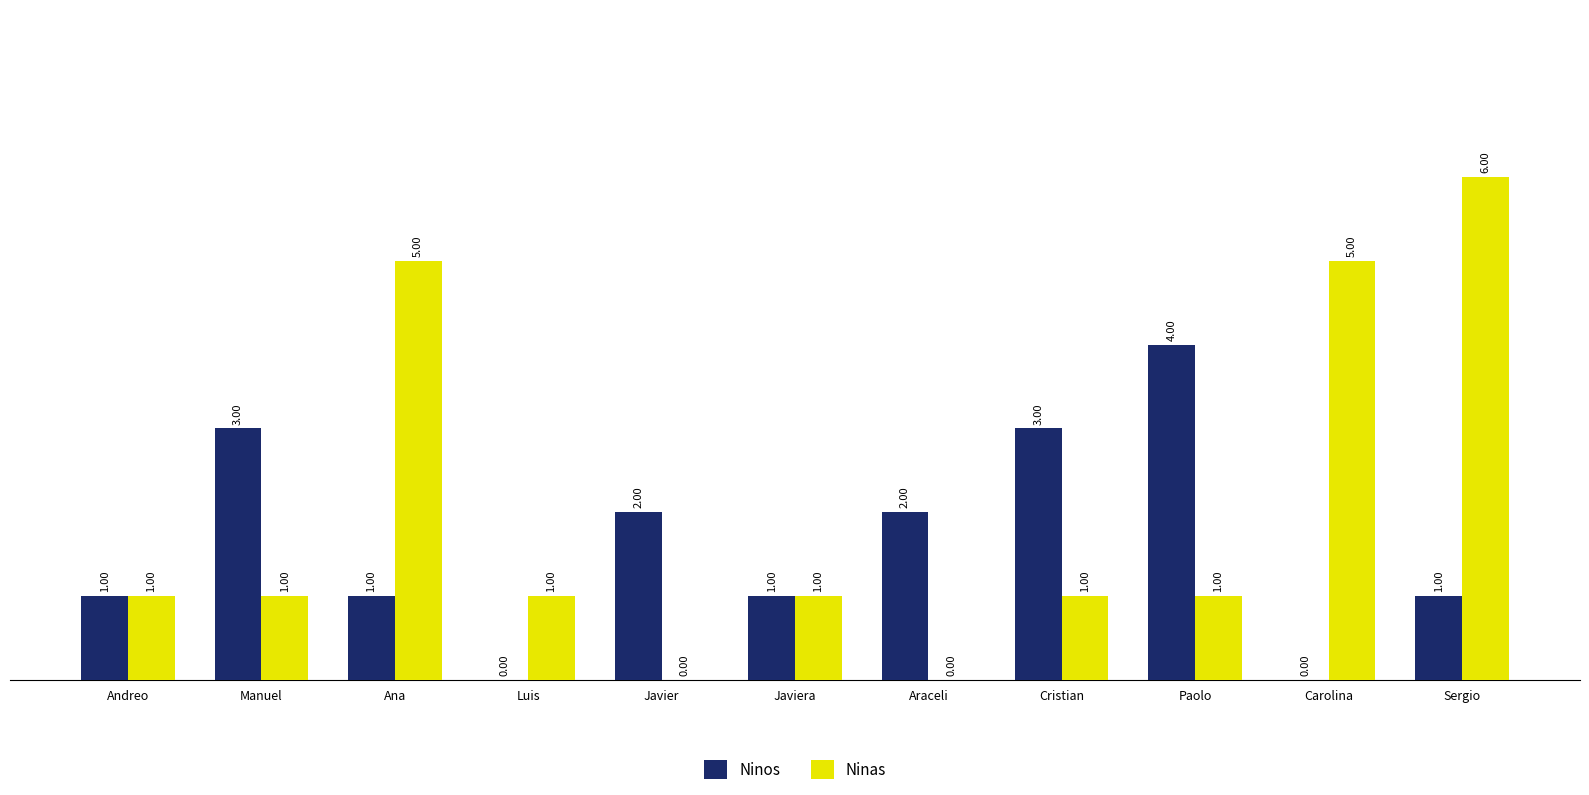

Which series changed the most between Ana and Sergio?

Ninas